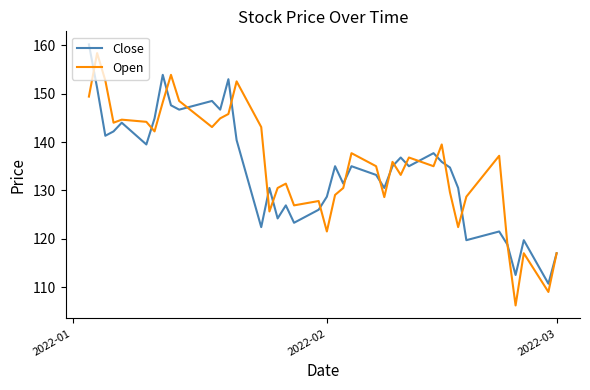

What is the maximum value shown in the chart?

160.2